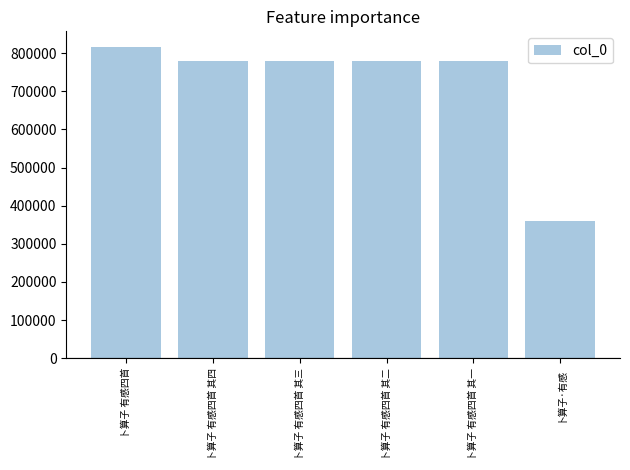

How many bars are there in total?

6